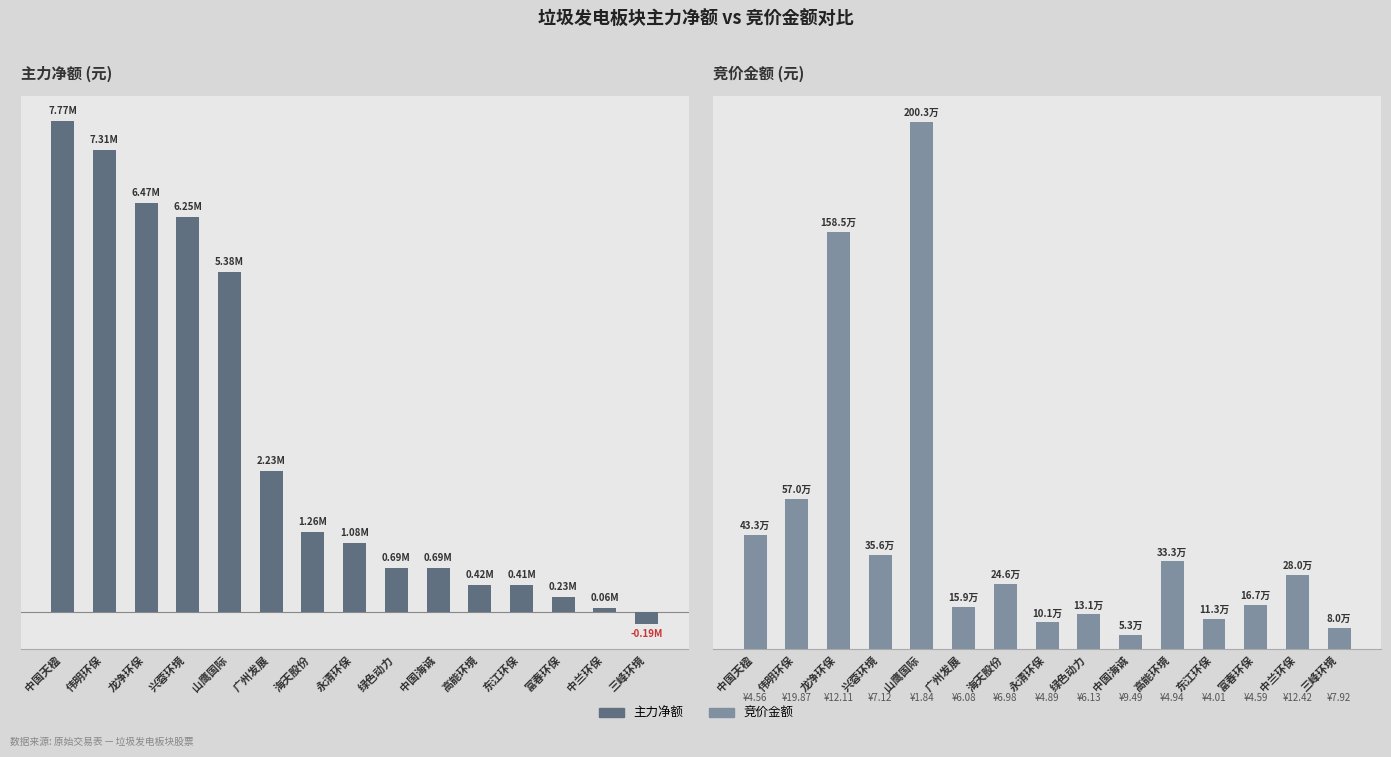

What position from the left is 山鹰国际?

5